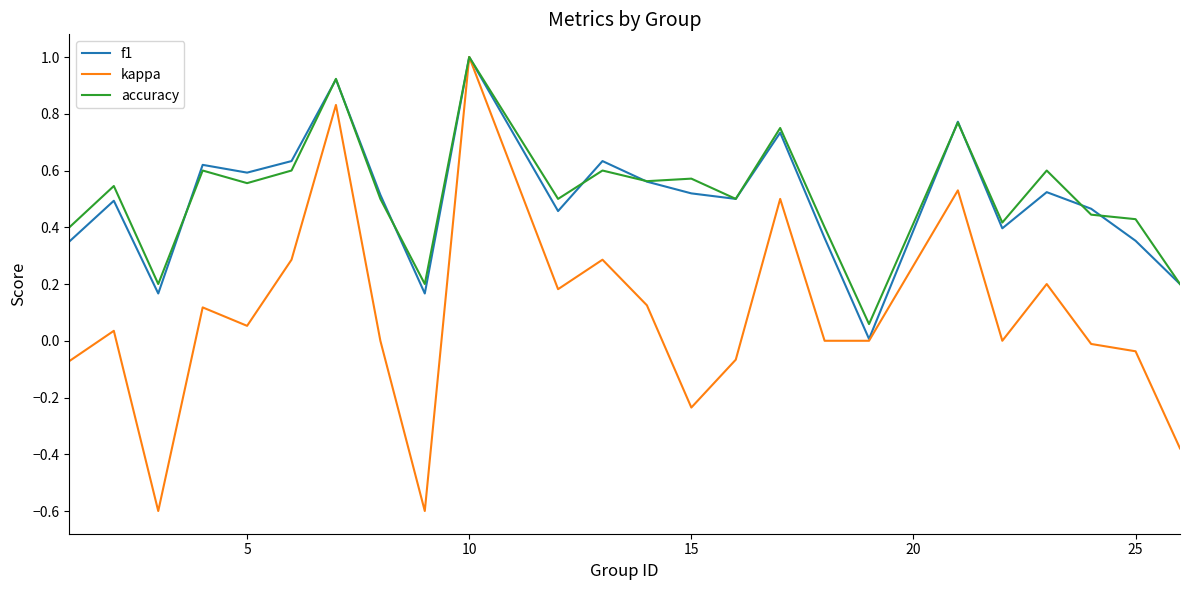

How many categories are shown in the chart?

24